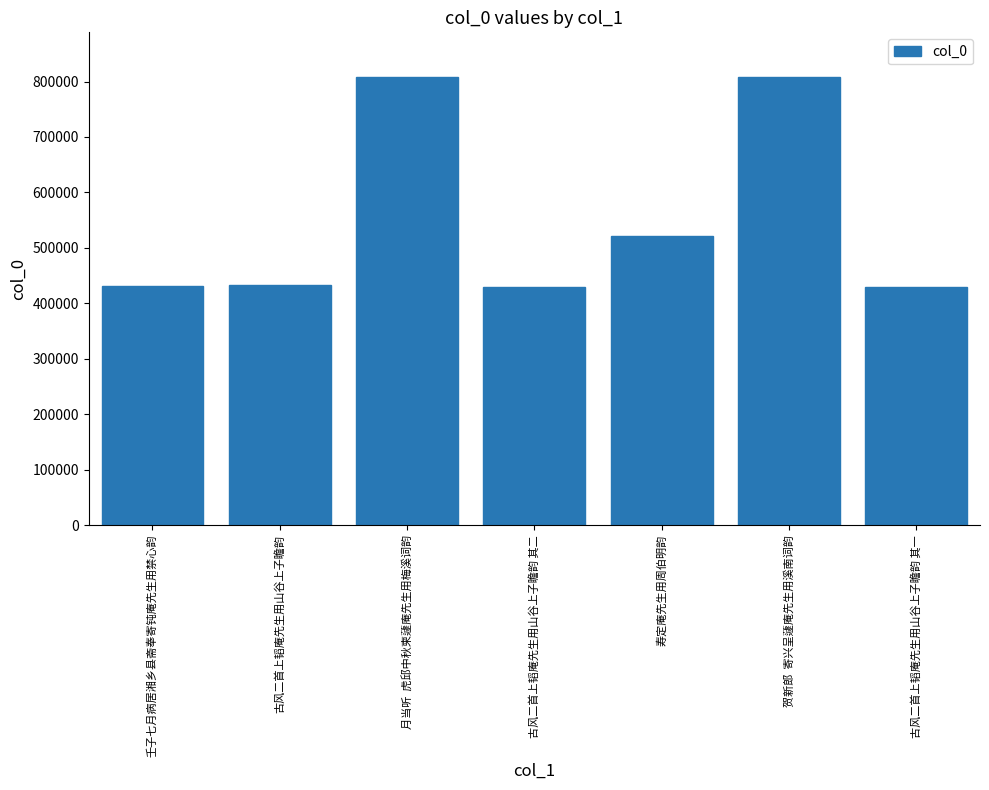

How many distinct data groups are displayed?

1